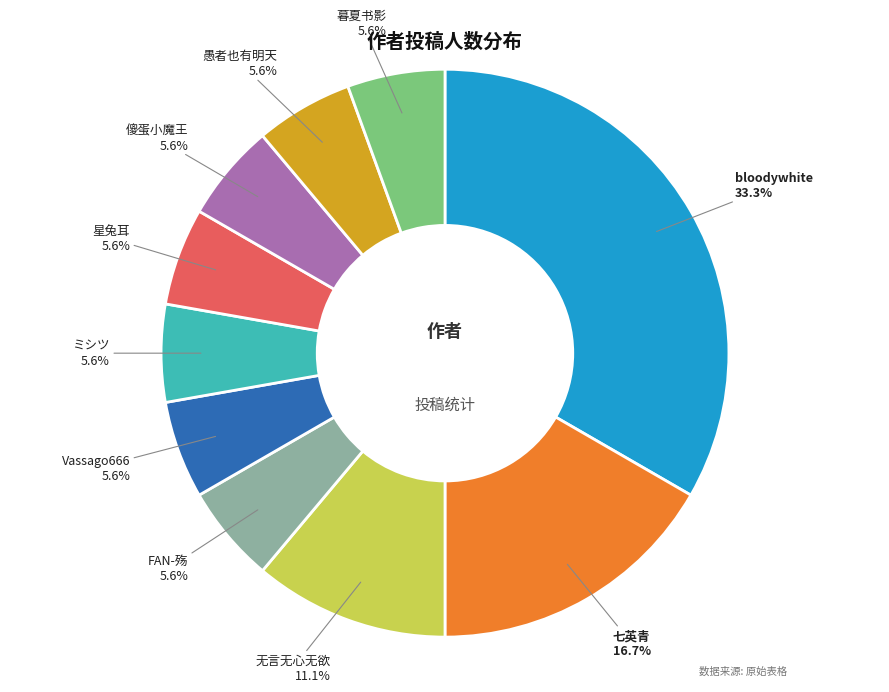

Approximately how many times larger is the value at FAN-殇 compared to 暮夏书影?

1.0